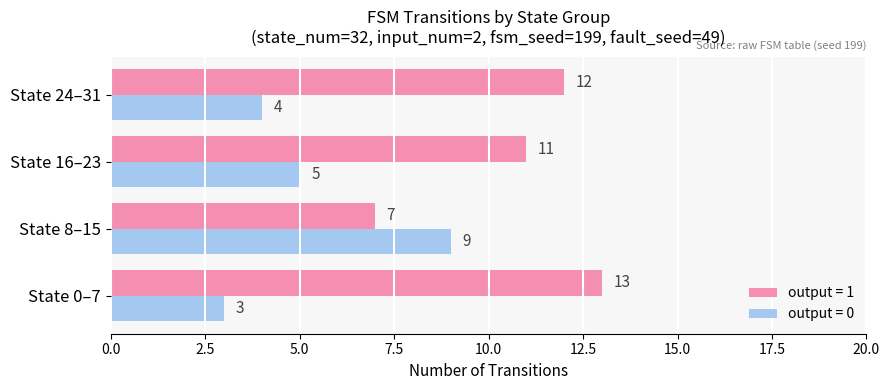

Count the number of categories in the chart.

4